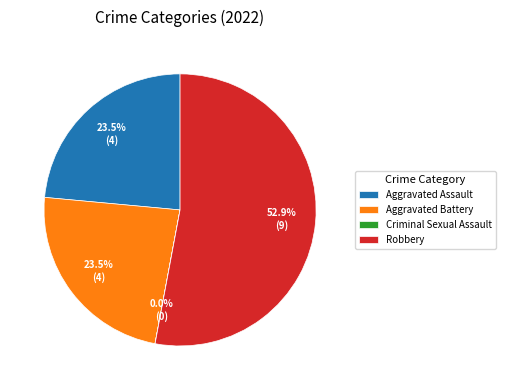

Is the sum of Robbery and Aggravated Assault greater than half?

Yes